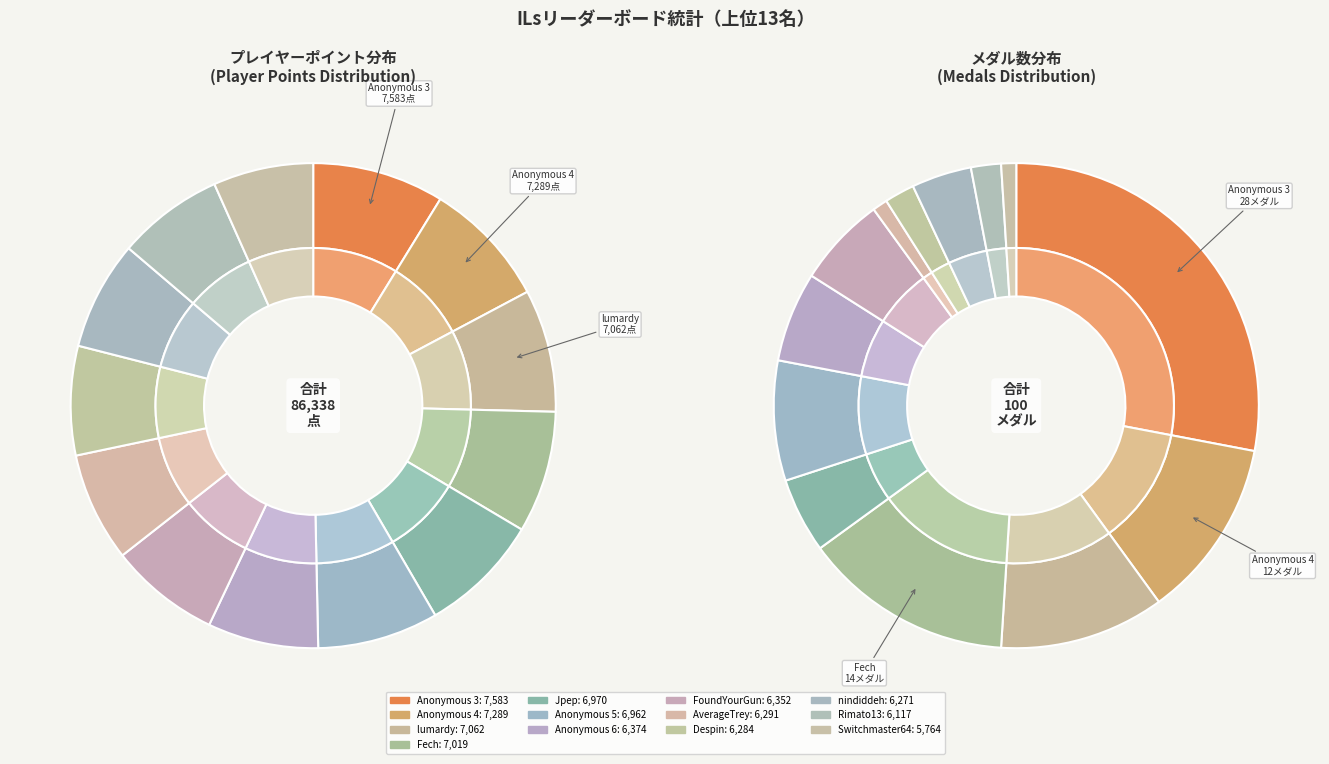

Is lumardy the majority of the pie?

No